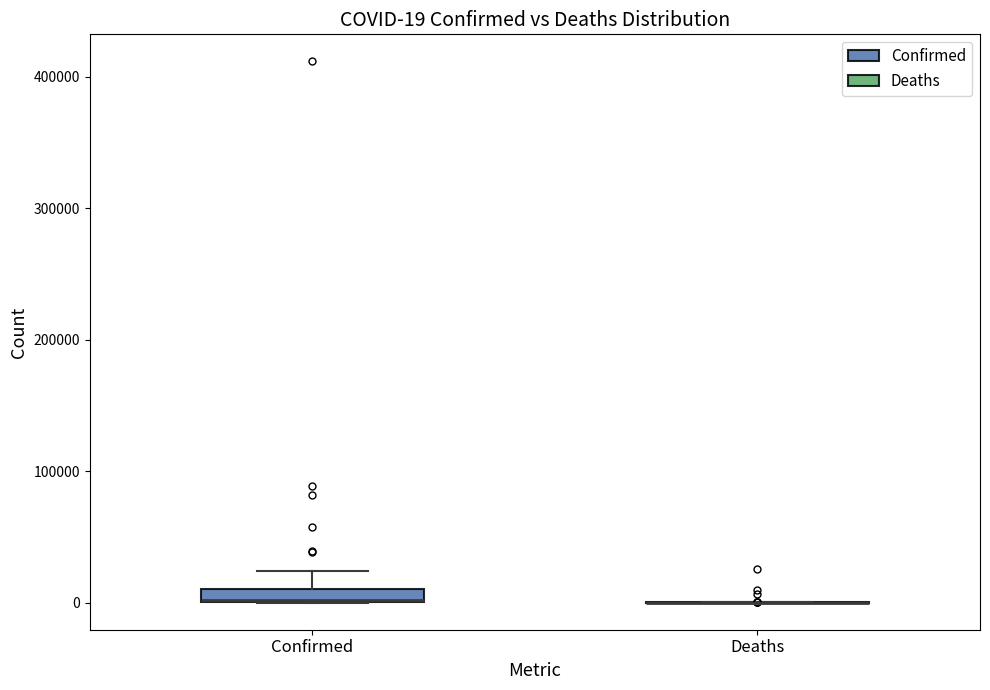

Which box is the tallest, from its lower edge to its upper edge?

Confirmed